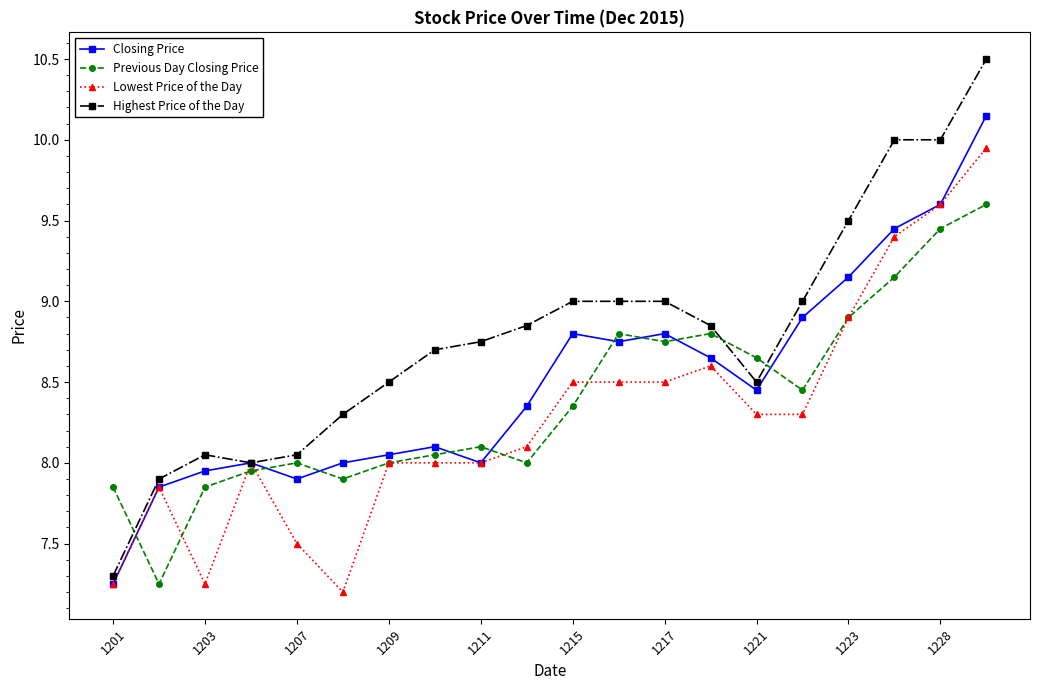

True or false: Previous Day Closing Price and Lowest Price of the Day cross at least once.

True